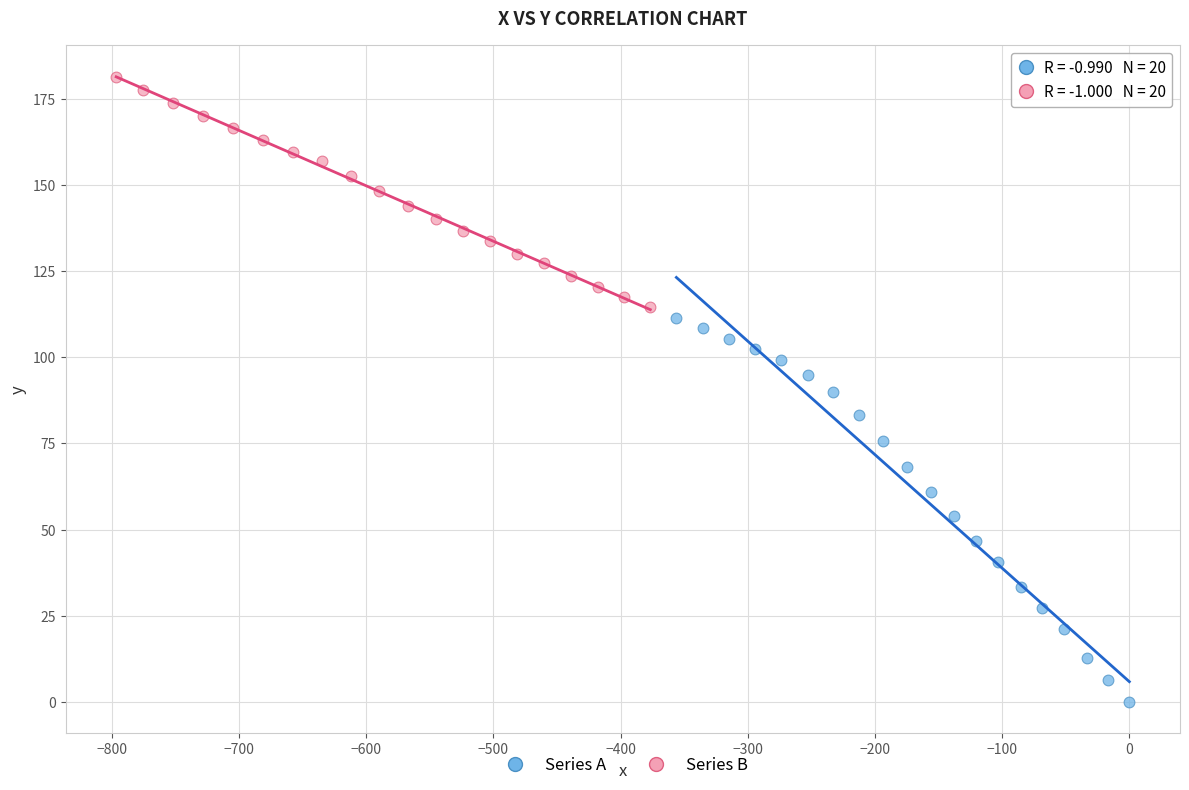

What are all the series names shown in the legend?

Series A, Series B